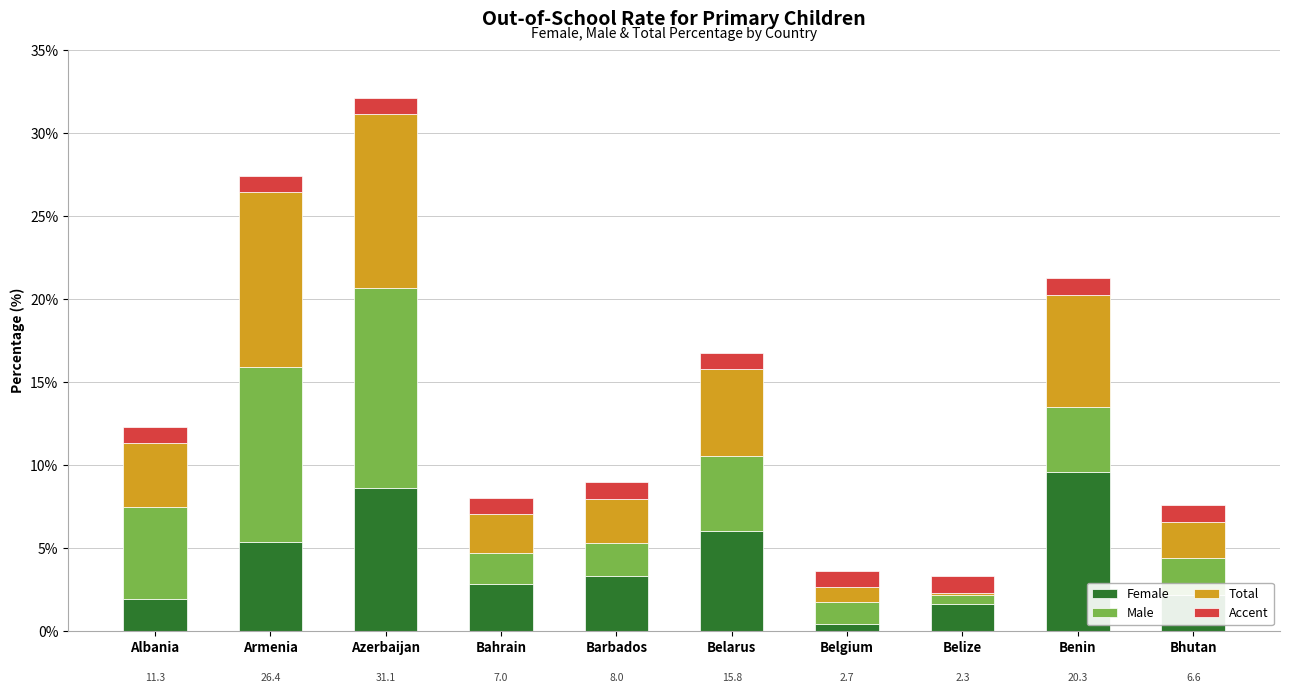

At which category is the sum across all series the highest?

Azerbaijan